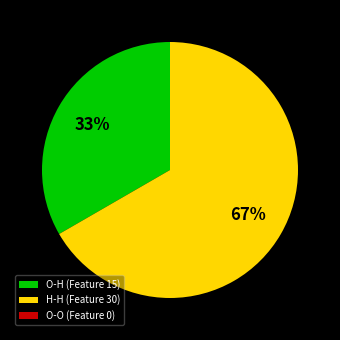

To the nearest percent, what is the average slice percentage?

33%